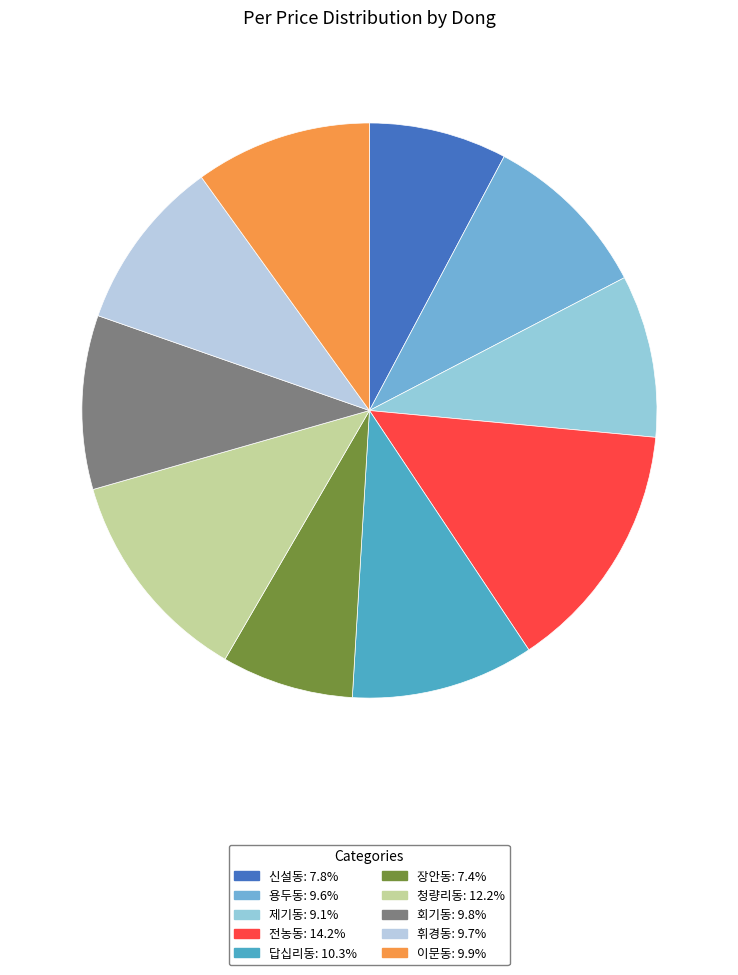

Between 청량리동 and 답십리동, which is larger?

청량리동